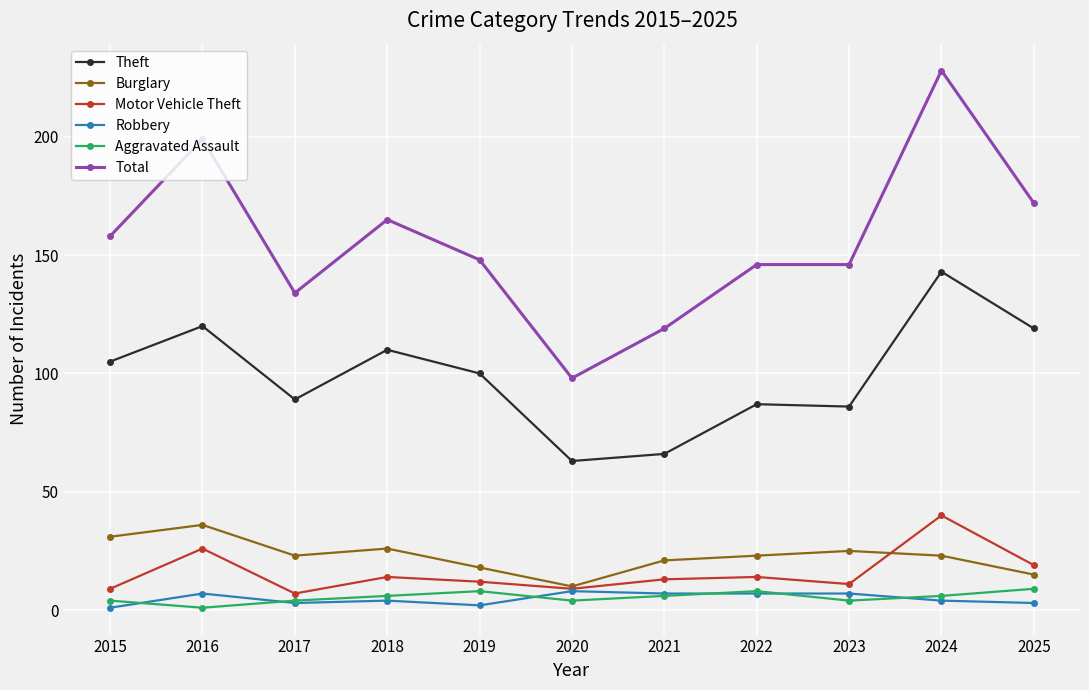

What is the total value across all series at 2021?

232